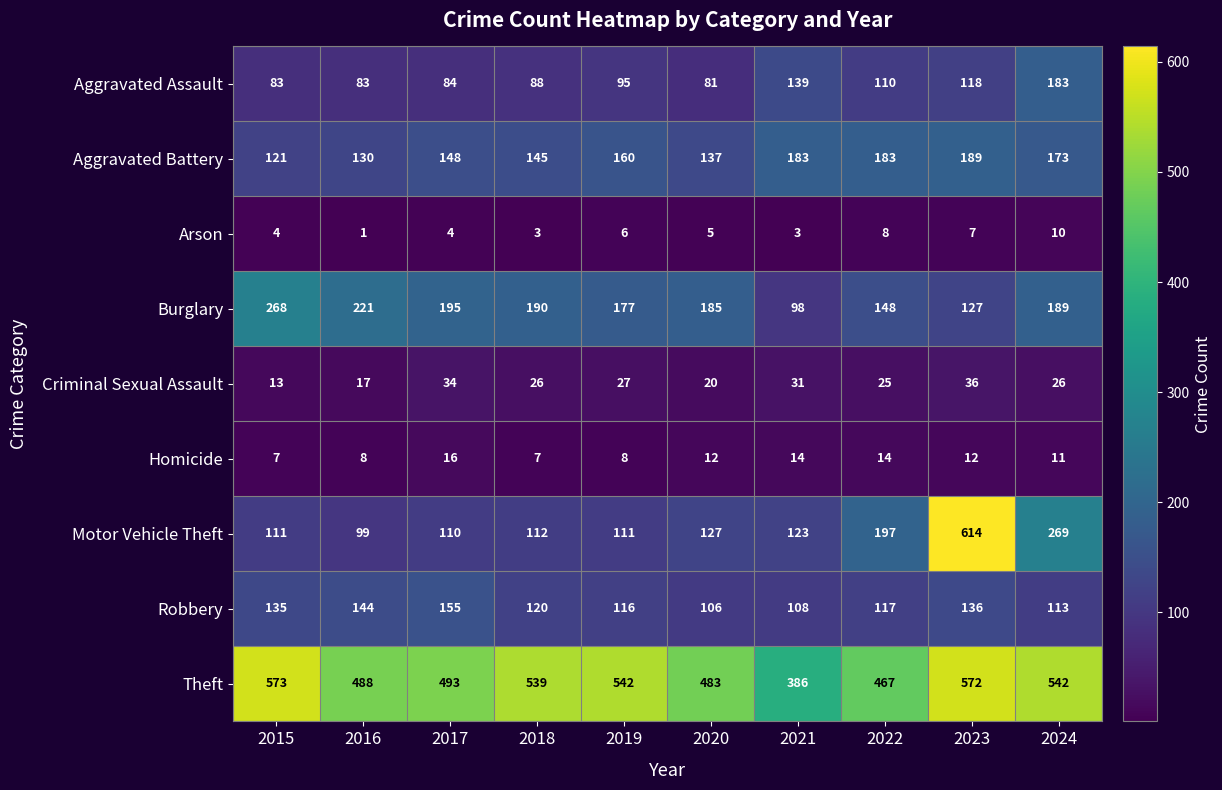

What is the difference between the maximum and minimum values in the Robbery series?

49